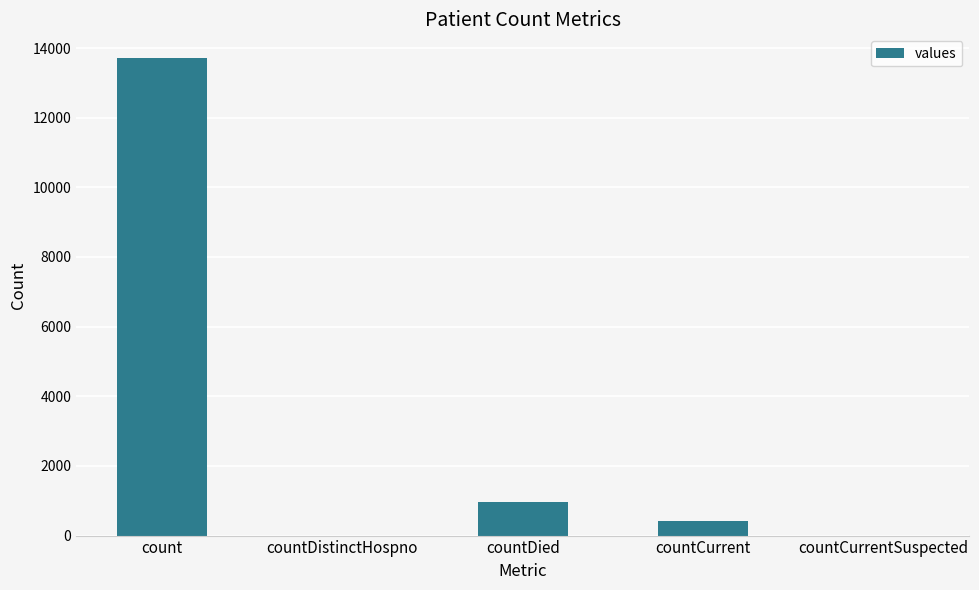

Reading left to right, list all the values displayed in this chart.

13708	0	975	411	0